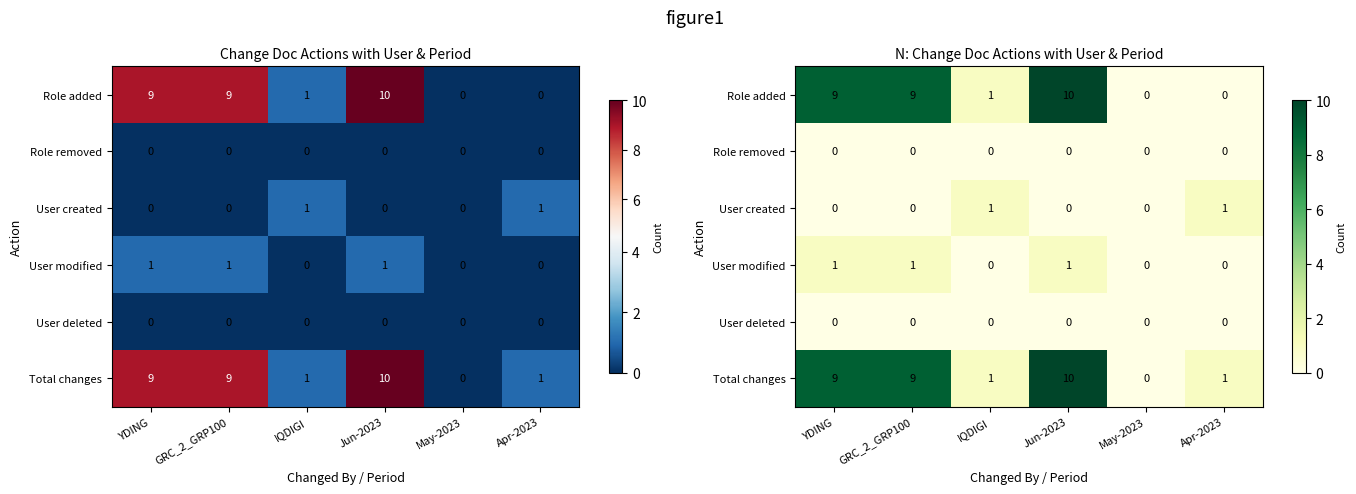

Is the value of Total changes at GRC_2_GRP100 greater than the value of User created at GRC_2_GRP100?

Yes